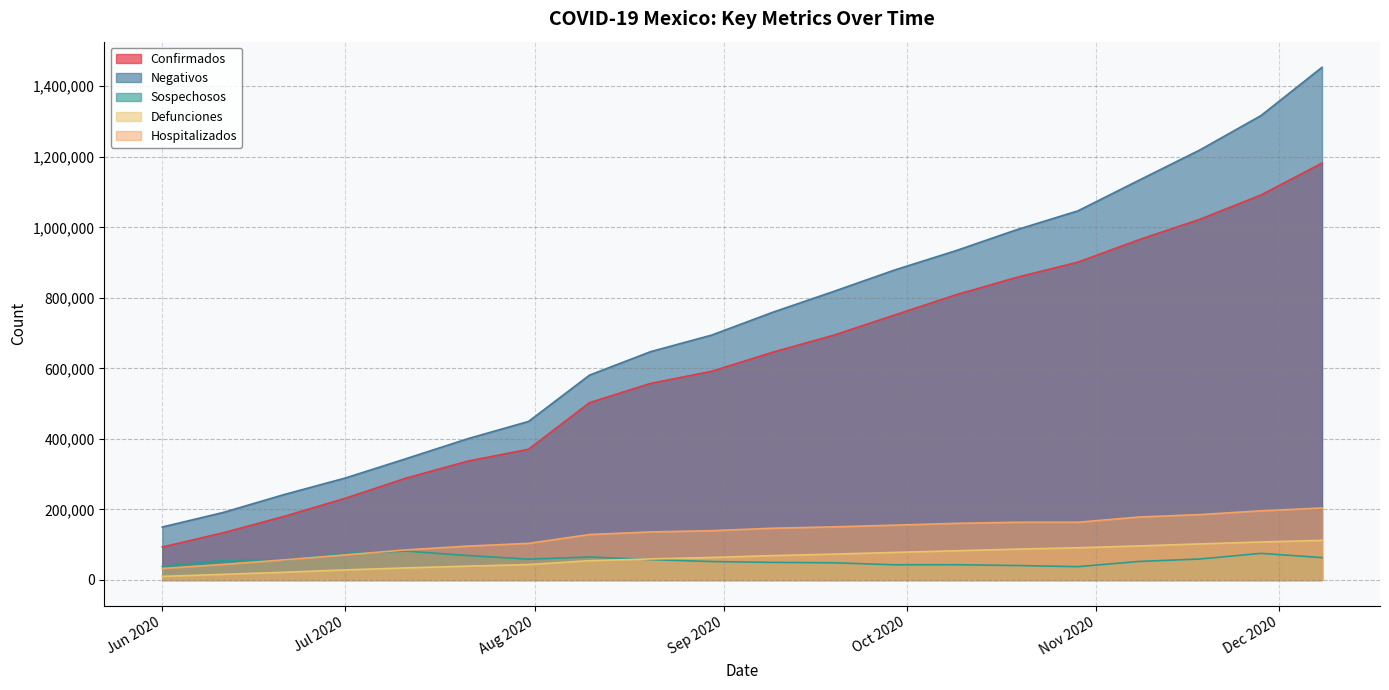

At which label is Negativos closest to 801965?

2020-09-19